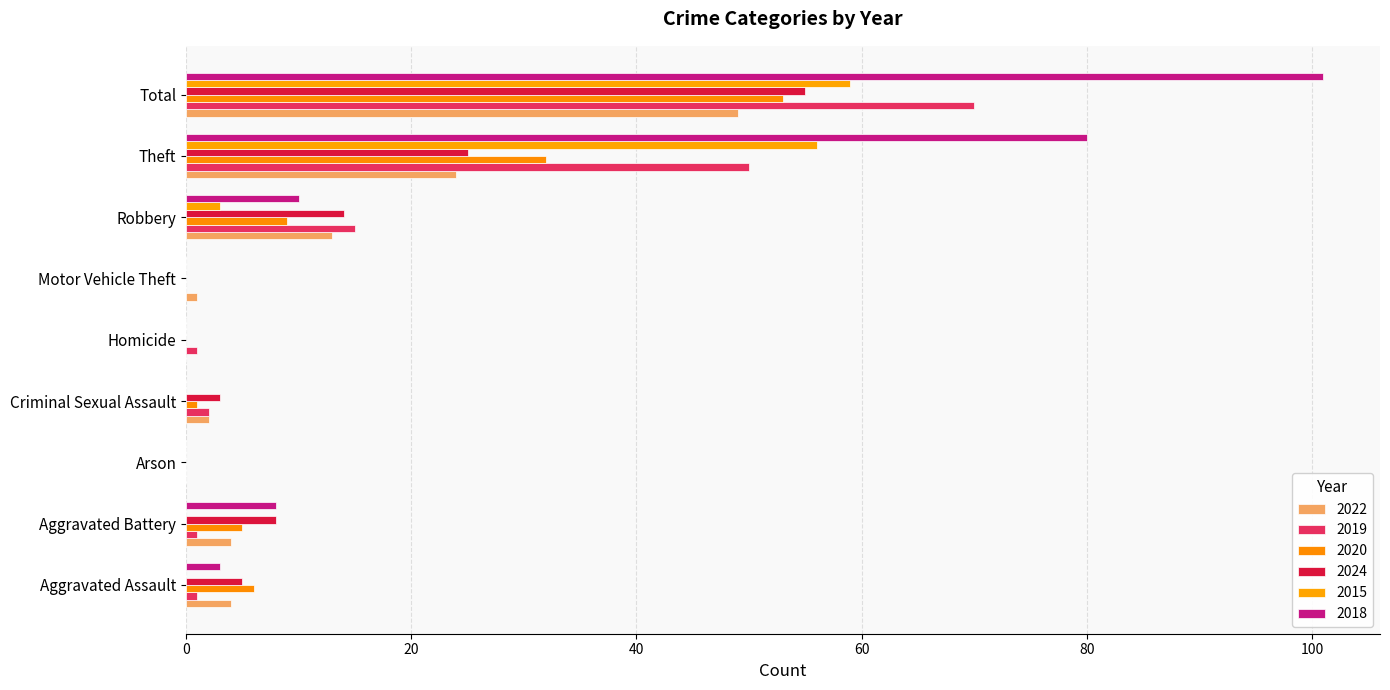

At which label does 2018 reach its minimum?

Arson